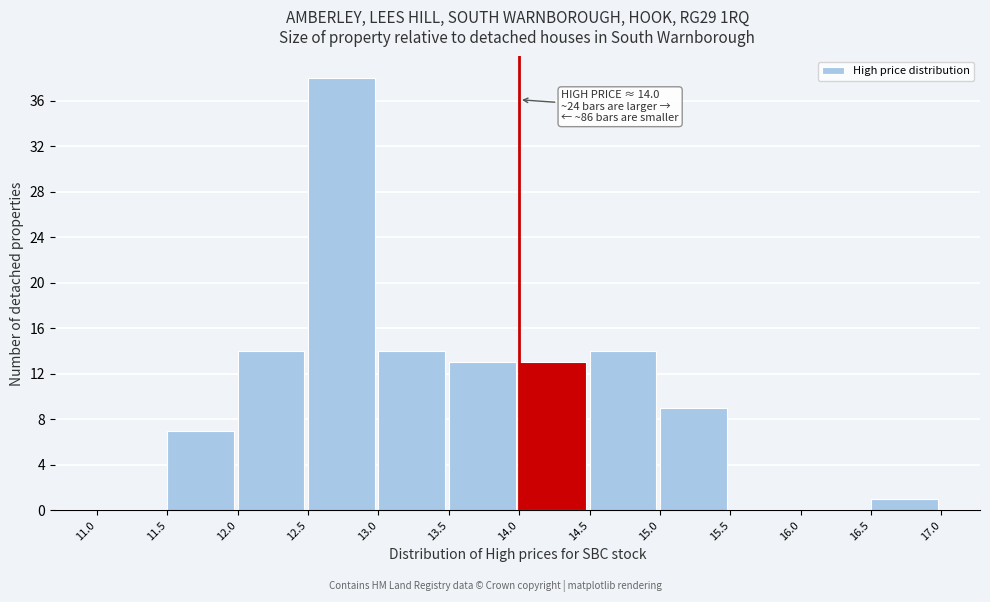

Which range on the x-axis has the tallest bar?

12.5 to 13.0